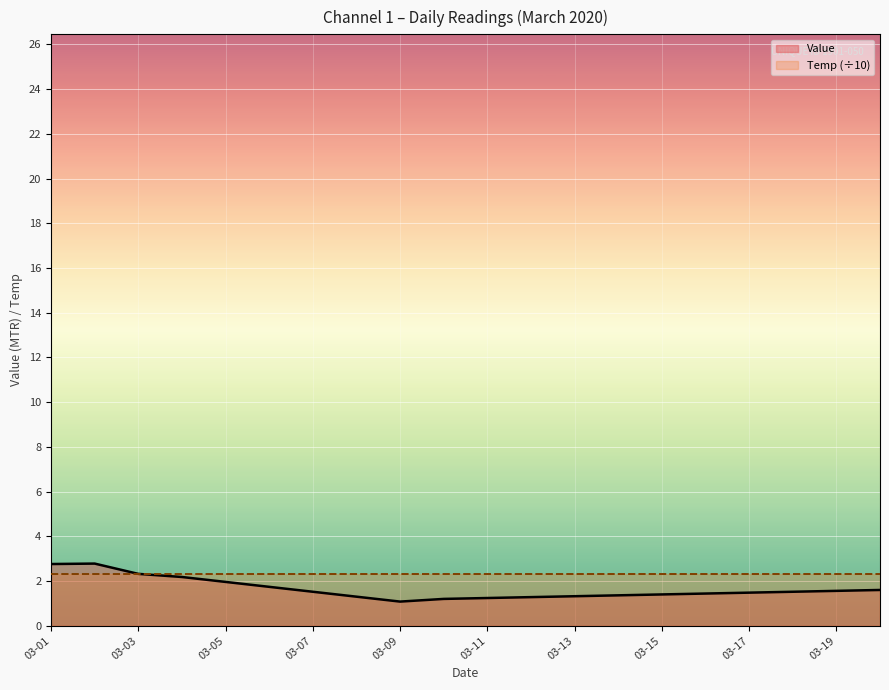

What is the spread (max minus min) of values at 03-07?

0.8